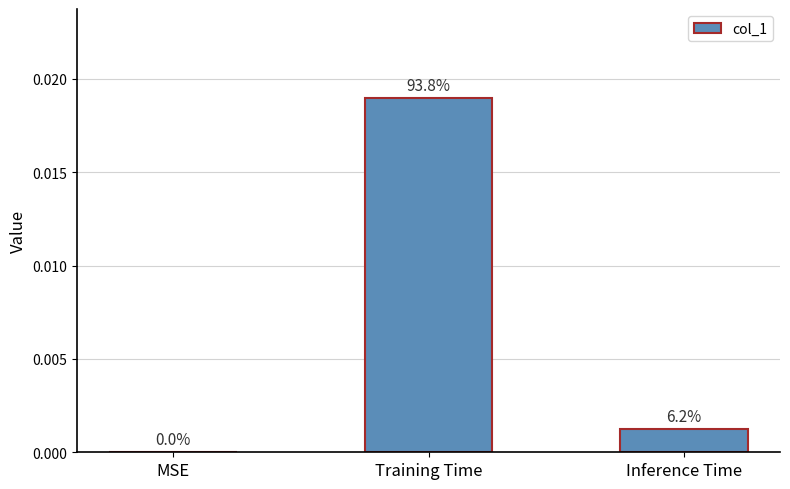

Is it true that the value at MSE is -0.0?

False